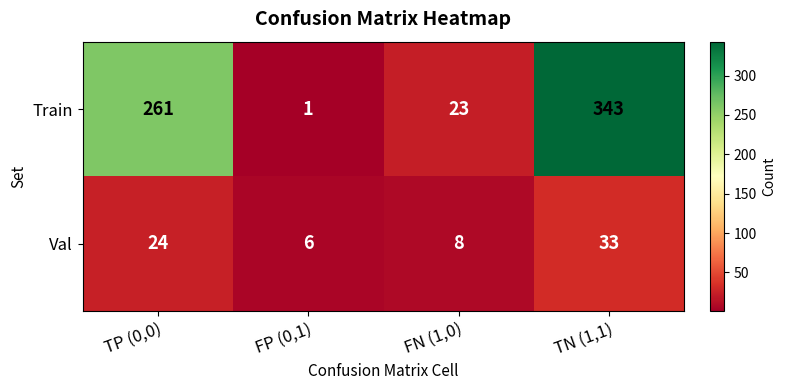

The value of Val at FN (1,0) is 8. True or false?

True